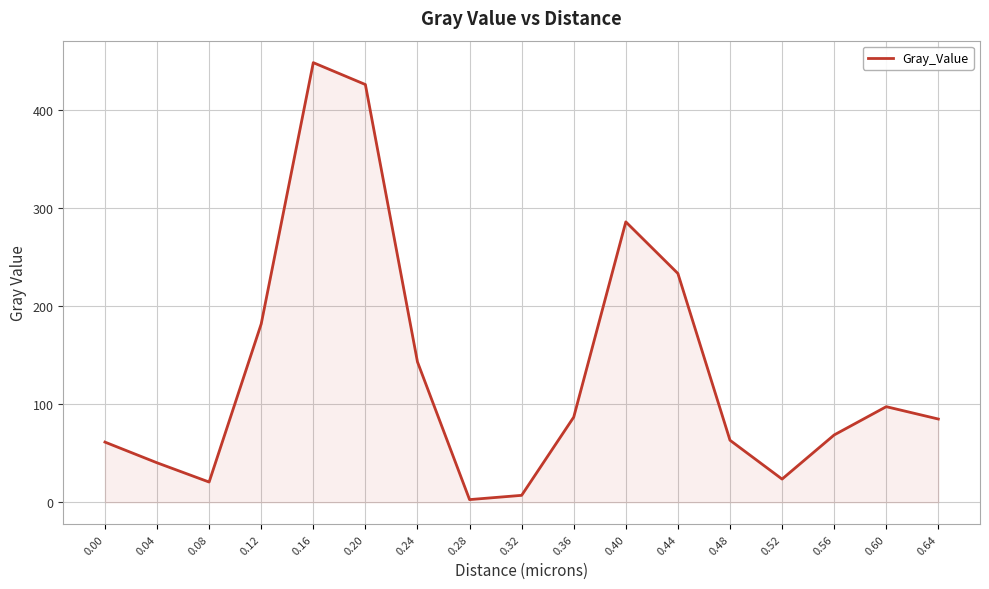

Where is the data nearest to the value 225?

0.44